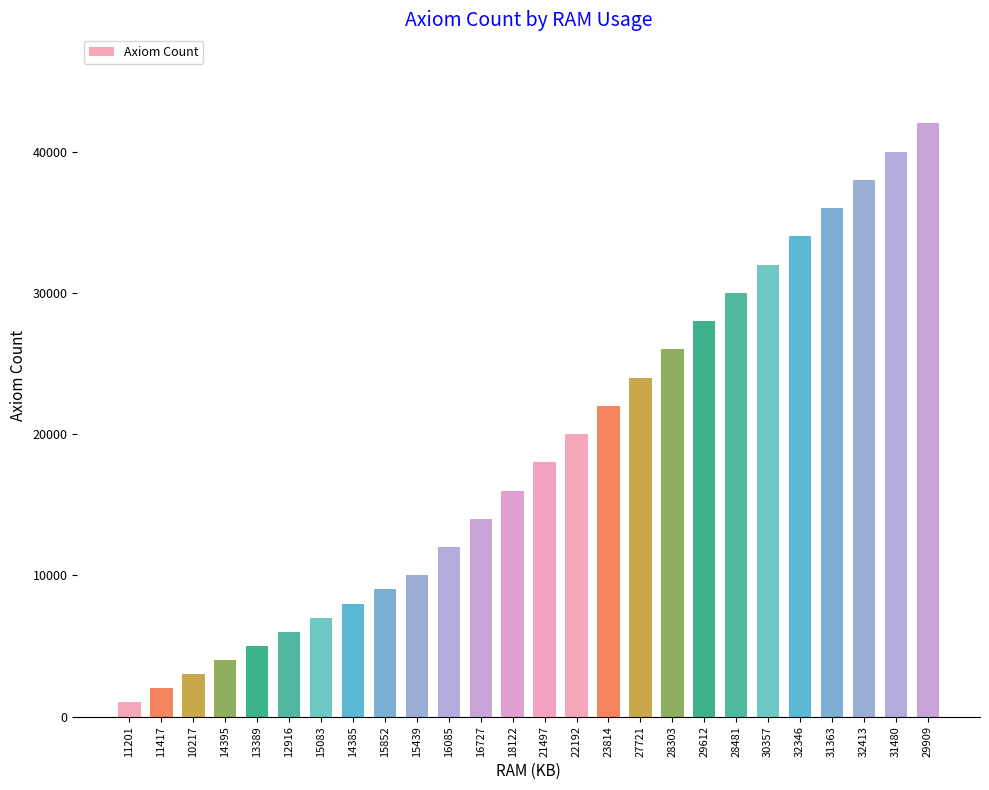

Reading right to left, extract all data points from this chart.

42000	40000	38000	36000	34000	32000	30000	28000	26000	24000	22000	20000	18000	16000	14000	12000	10000	9000	8000	7000	6000	5000	4000	3000	2000	1000